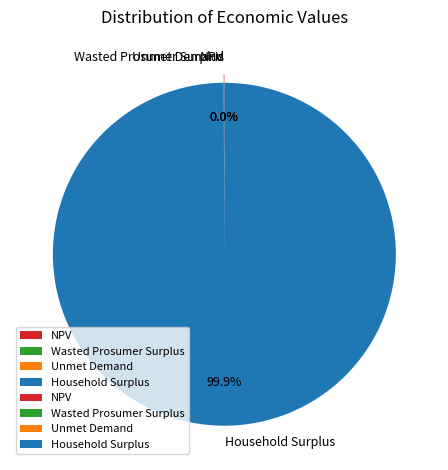

Is it true that Household Surplus is 100% of the pie?

True